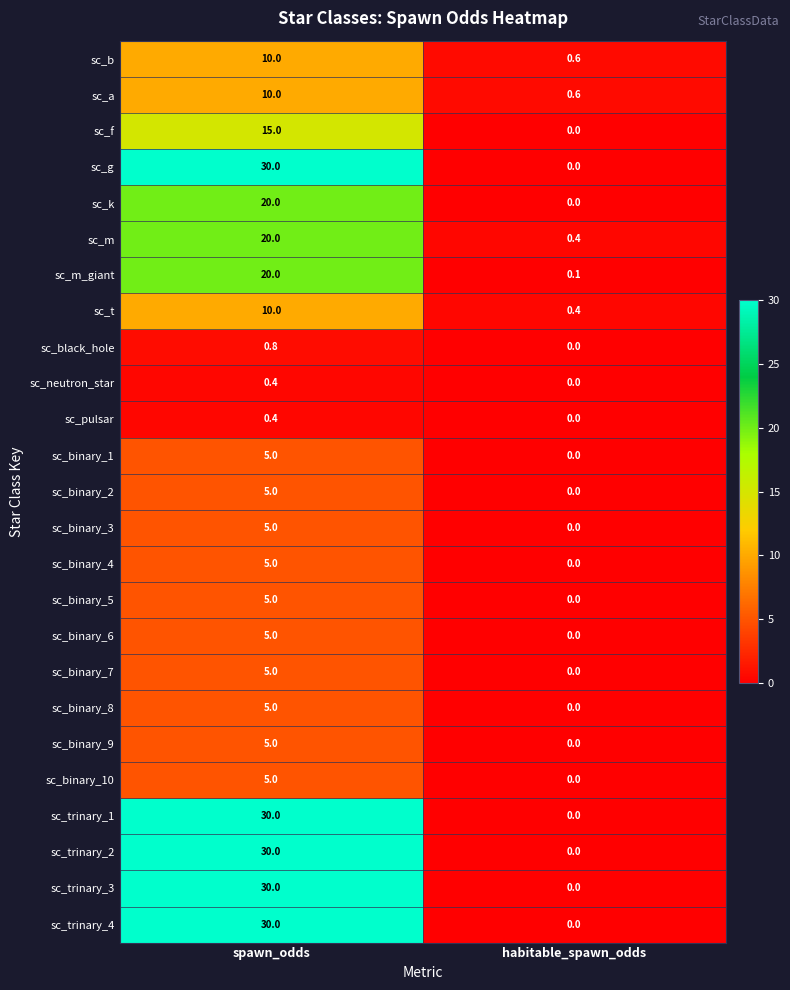

List the labels in order of sc_k value, largest first.

spawn_odds, habitable_spawn_odds